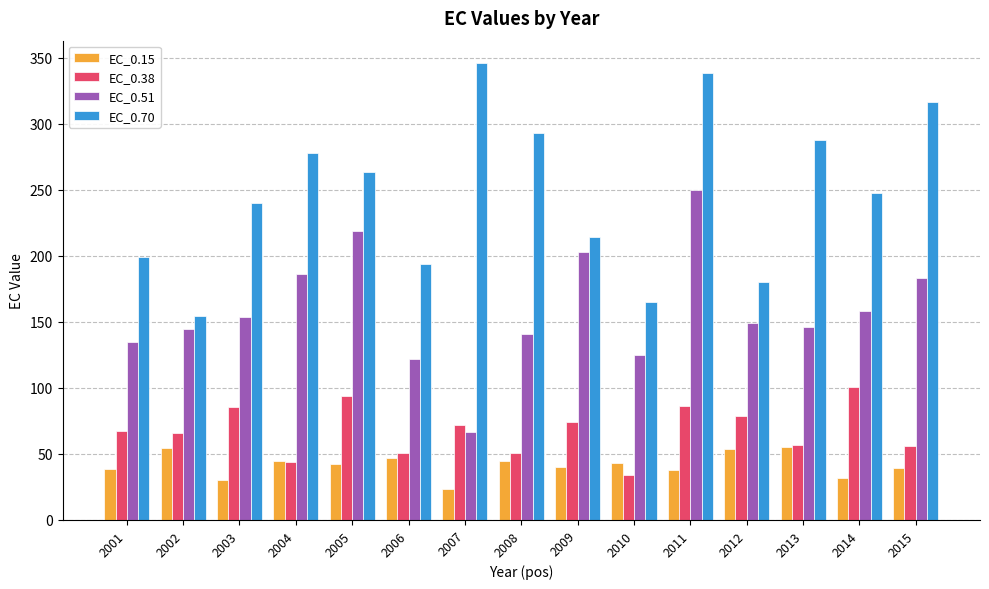

At how many categories does at least one series exceed 326?

2